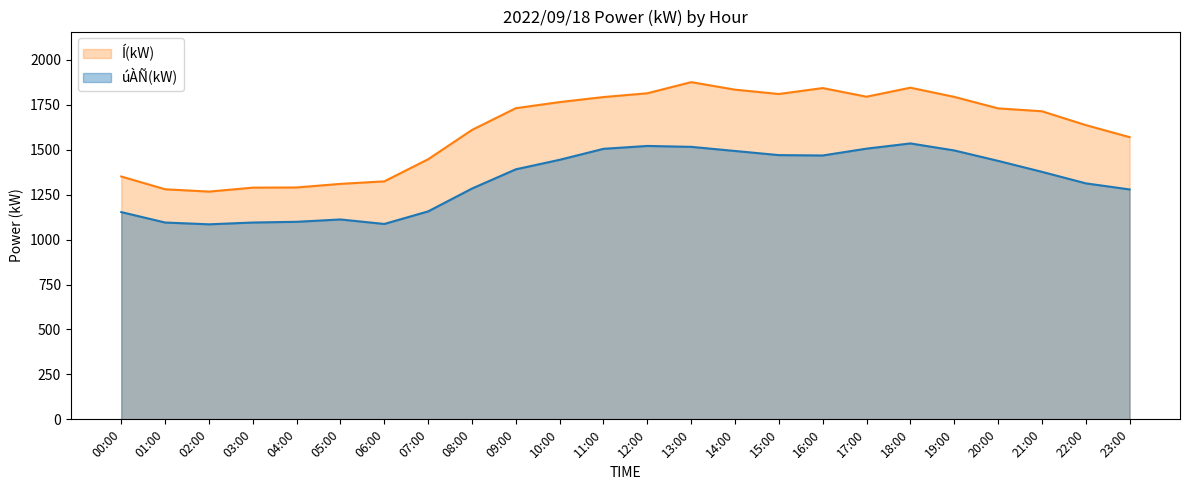

How many values in the Í(kW) series exceed 1730?

11